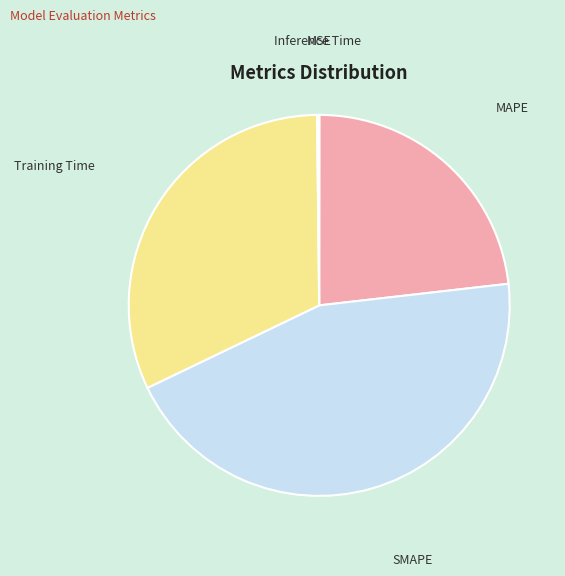

Is it true that SMAPE is 45% of the pie?

True